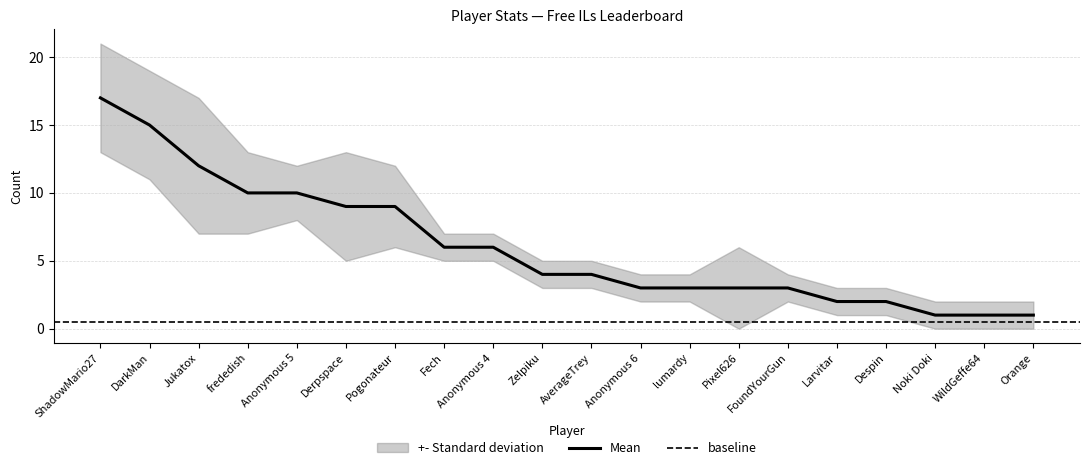

The value of Mean at AverageTrey is 1. True or false?

False